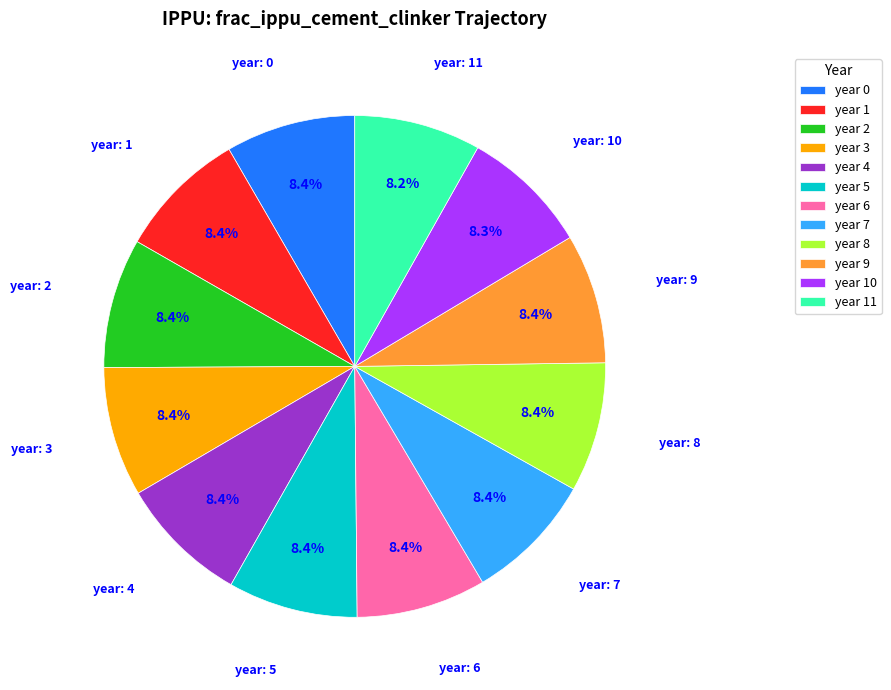

Is year 9 the majority of the pie?

No